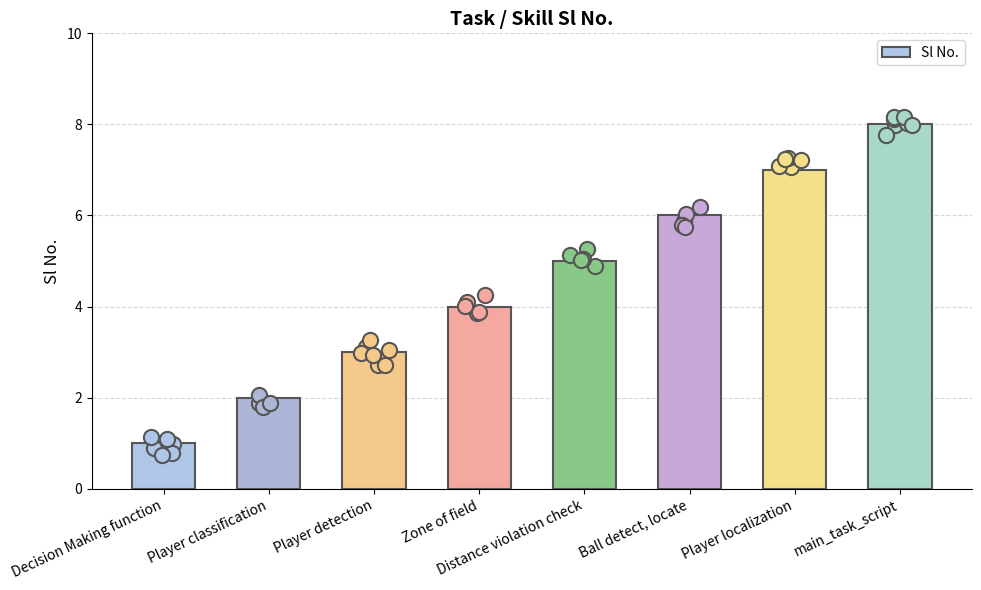

What is the change in value from Zone of field to Distance violation check?

+1